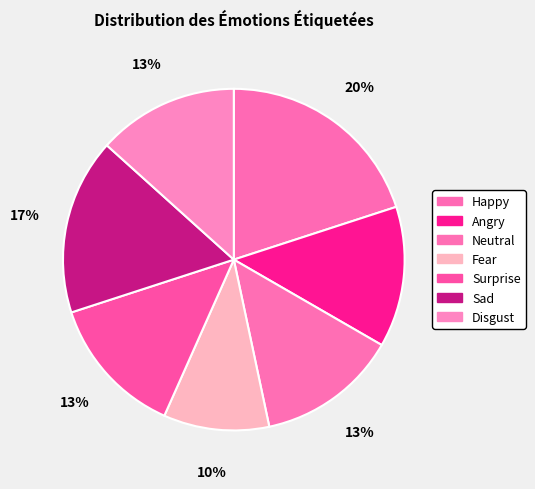

Which slice is the largest?

Happy